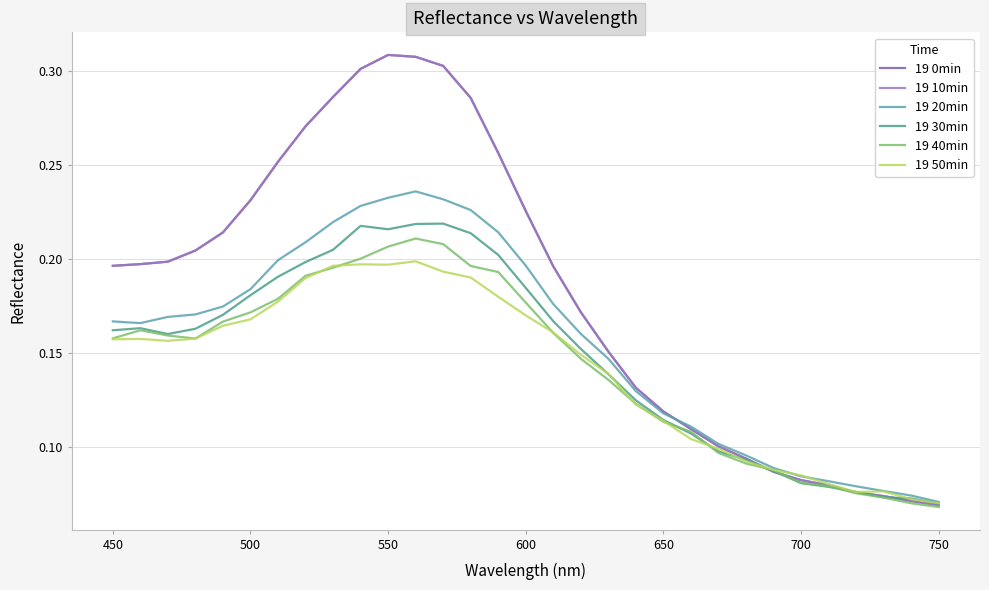

Reading left to right, what are all the values shown in this chart?

19 0min: 0.2	0.2	0.2	0.2	0.2	0.2	0.3	0.3	0.3	0.3	0.3	0.3	0.3	0.3	0.3	0.2	0.2	0.2	0.2	0.1	0.1	0.1	0.1	0.1	0.1	0.1	0.1	0.1	0.1	0.1	0.1
19 10min: 0.2	0.2	0.2	0.2	0.2	0.2	0.3	0.3	0.3	0.3	0.3	0.3	0.3	0.3	0.3	0.2	0.2	0.2	0.2	0.1	0.1	0.1	0.1	0.1	0.1	0.1	0.1	0.1	0.1	0.1	0.1
19 20min: 0.2	0.2	0.2	0.2	0.2	0.2	0.2	0.2	0.2	0.2	0.2	0.2	0.2	0.2	0.2	0.2	0.2	0.2	0.1	0.1	0.1	0.1	0.1	0.1	0.1	0.1	0.1	0.1	0.1	0.1	0.1
19 30min: 0.2	0.2	0.2	0.2	0.2	0.2	0.2	0.2	0.2	0.2	0.2	0.2	0.2	0.2	0.2	0.2	0.2	0.2	0.1	0.1	0.1	0.1	0.1	0.1	0.1	0.1	0.1	0.1	0.1	0.1	0.1
19 40min: 0.2	0.2	0.2	0.2	0.2	0.2	0.2	0.2	0.2	0.2	0.2	0.2	0.2	0.2	0.2	0.2	0.2	0.1	0.1	0.1	0.1	0.1	0.1	0.1	0.1	0.1	0.1	0.1	0.1	0.1	0.1
19 50min: 0.2	0.2	0.2	0.2	0.2	0.2	0.2	0.2	0.2	0.2	0.2	0.2	0.2	0.2	0.2	0.2	0.2	0.1	0.1	0.1	0.1	0.1	0.1	0.1	0.1	0.1	0.1	0.1	0.1	0.1	0.1